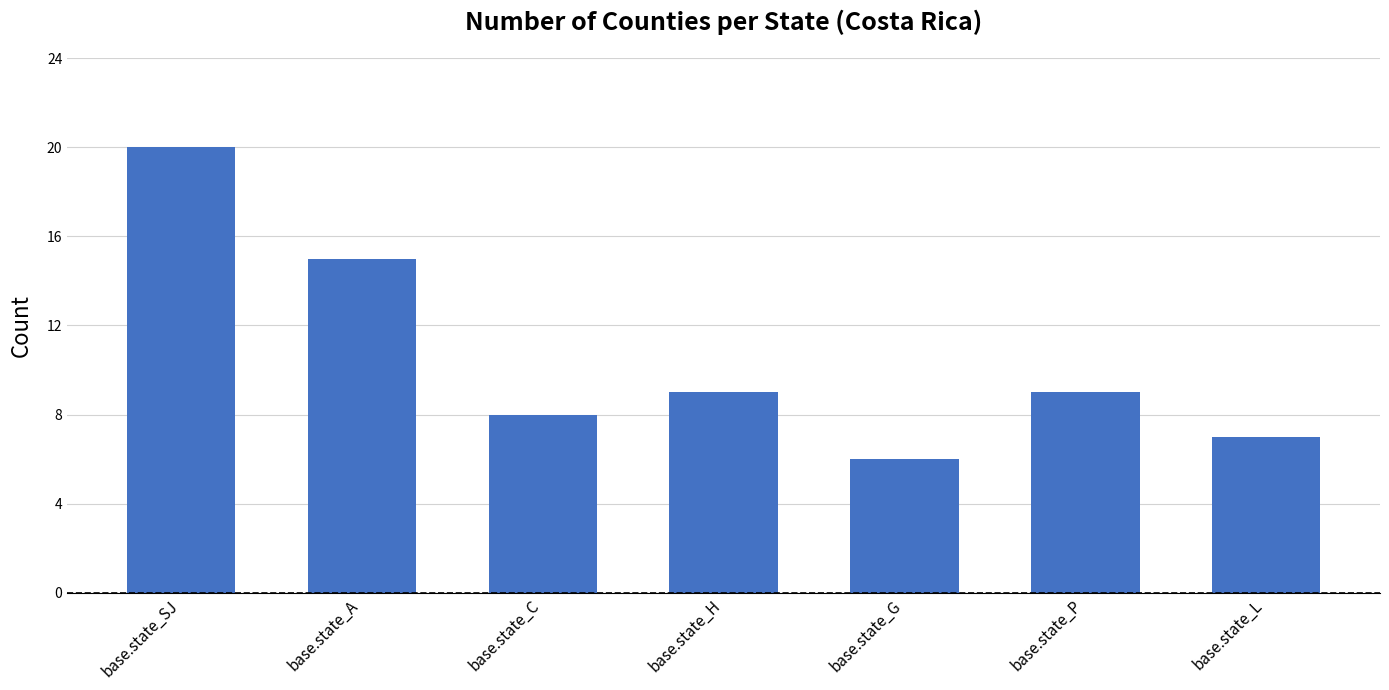

Reading left to right, list all the values displayed in this chart.

20	15	8	9	6	9	7